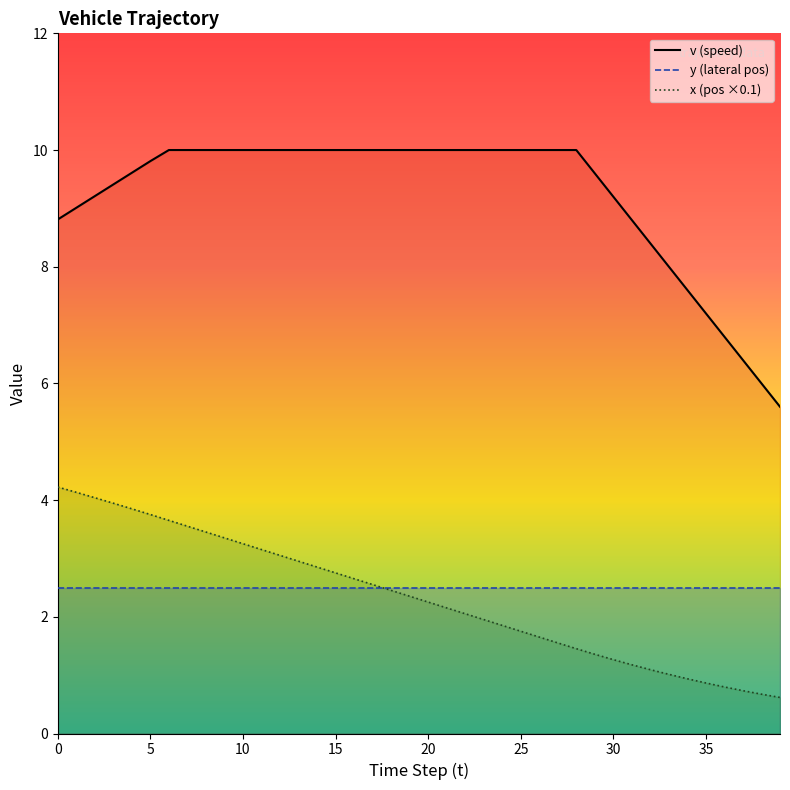

Is the value of v at 28 greater than the value of x_pos at 14?

Yes